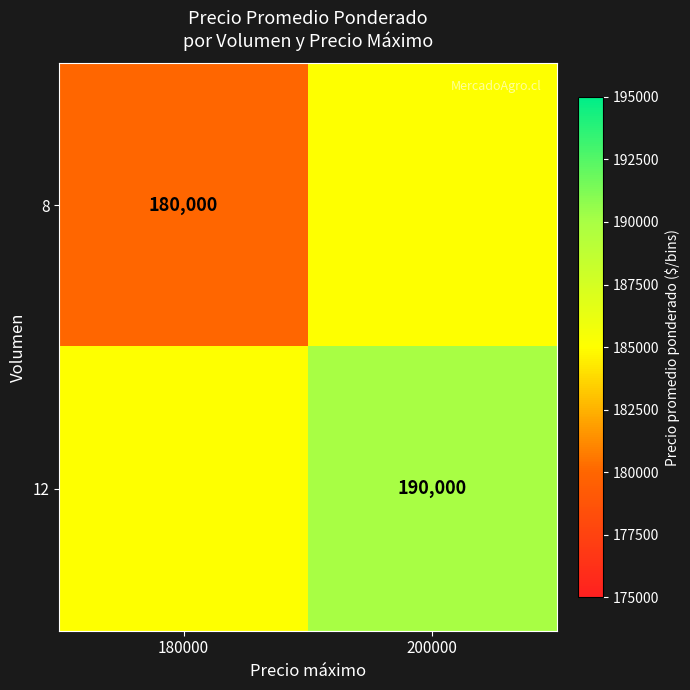

Is the value of 8 at 180000 greater than the value of 12 at 200000?

No